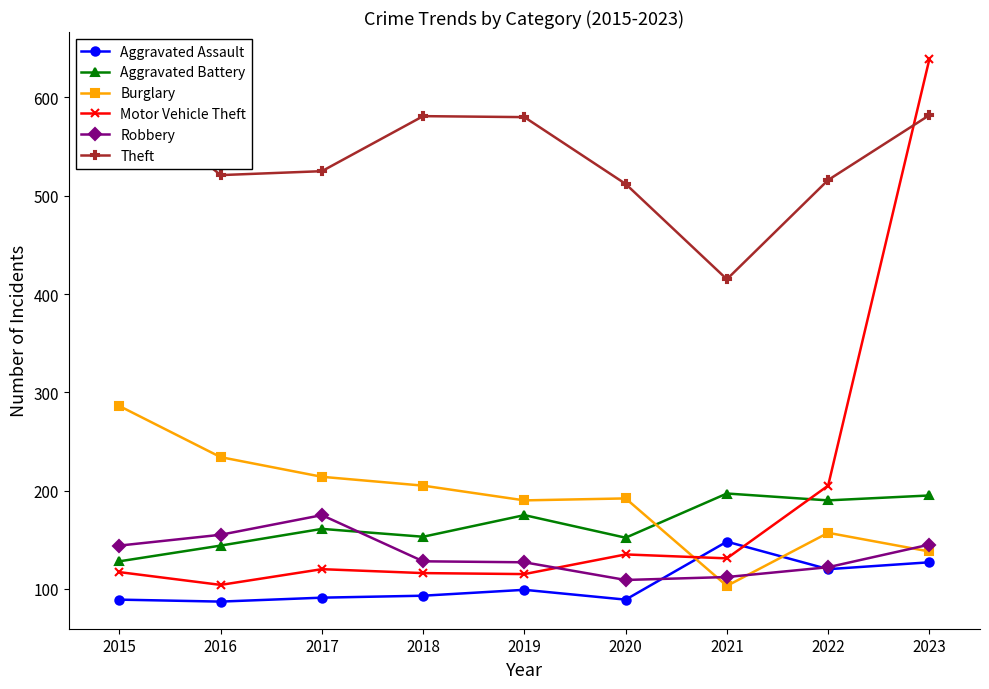

Reading left to right, extract all data points from this chart.

Aggravated Assault: 89	87	91	93	99	89	148	120	127
Aggravated Battery: 128	144	161	153	175	152	197	190	195
Burglary: 286	234	214	205	190	192	103	157	138
Motor Vehicle Theft: 117	104	120	116	115	135	131	205	639
Robbery: 144	155	175	128	127	109	112	122	145
Theft: 605	521	525	581	580	512	415	516	582